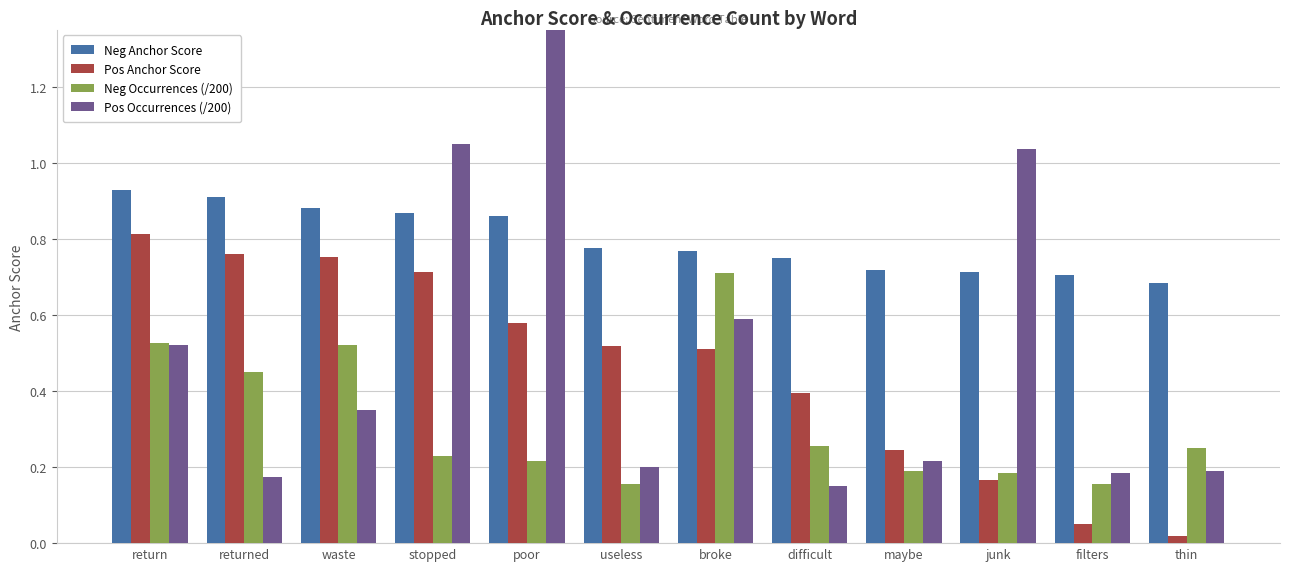

List the series in order of their overall mean, highest first.

Neg Anchor Score, Pos Occurrences (/200), Pos Anchor Score, Neg Occurrences (/200)